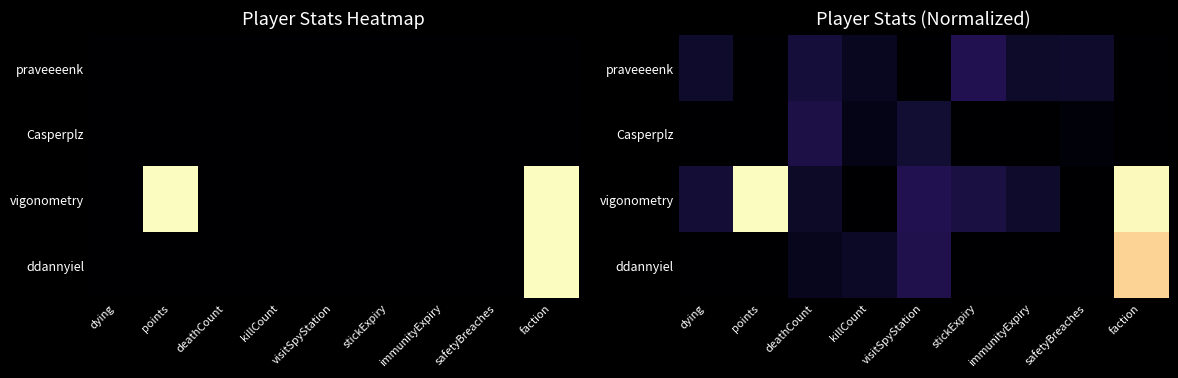

At which category is the sum across all series the highest?

faction